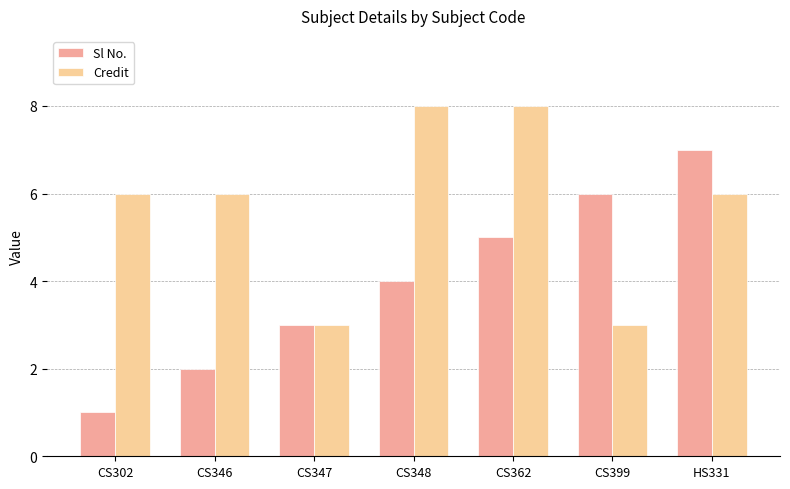

What is the highest value of the Credit series?

8